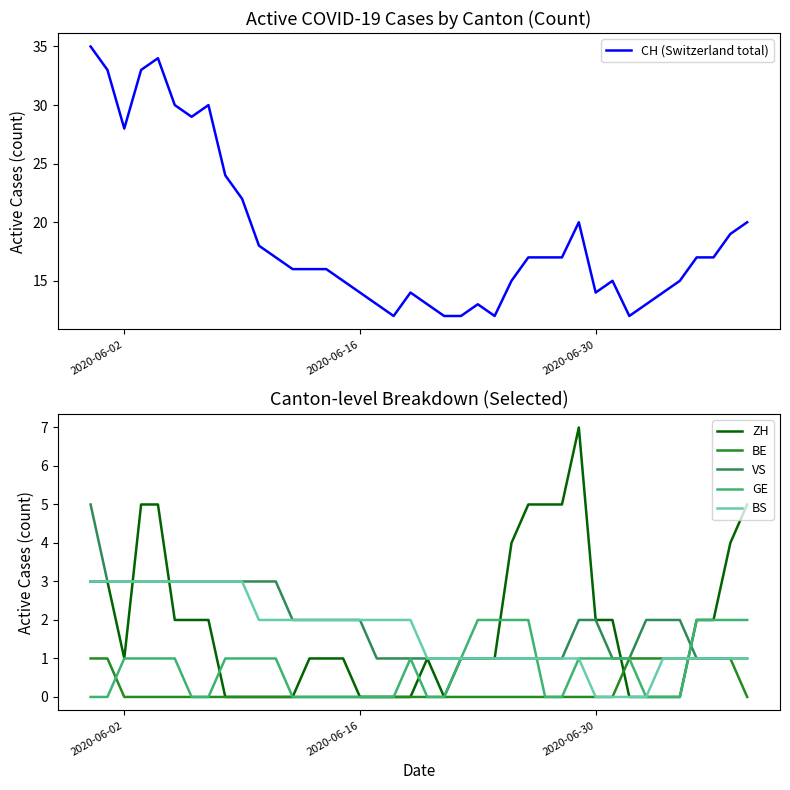

True or false: BS has a value of 2 at 2020-06-16.

True